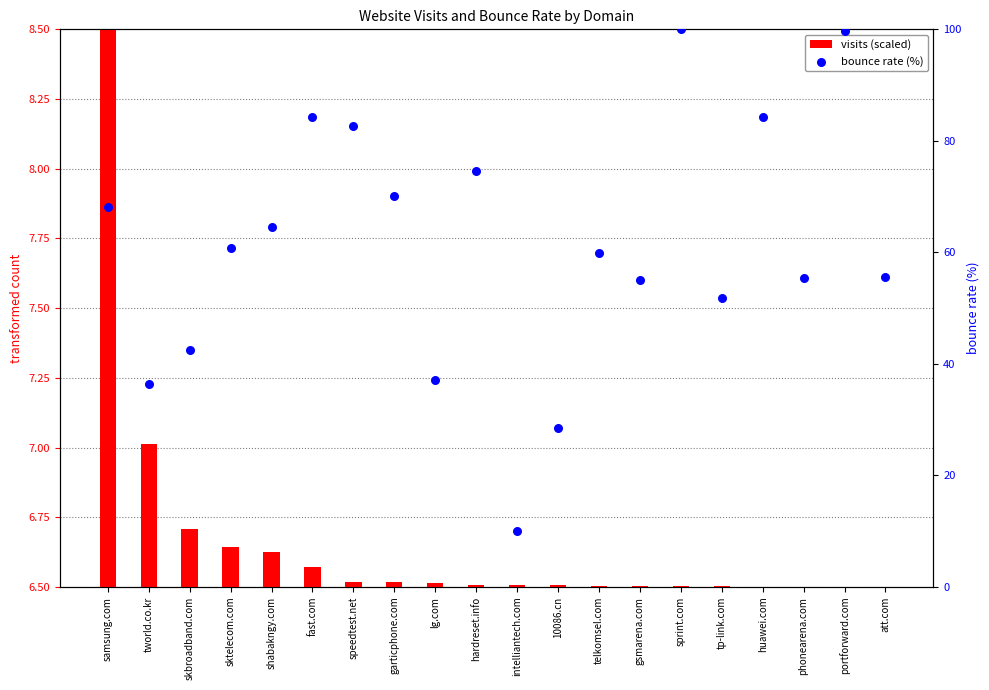

Is the value of bounce rate (%) at huawei.com greater than the value of visits (scaled) at speedtest.net?

Yes